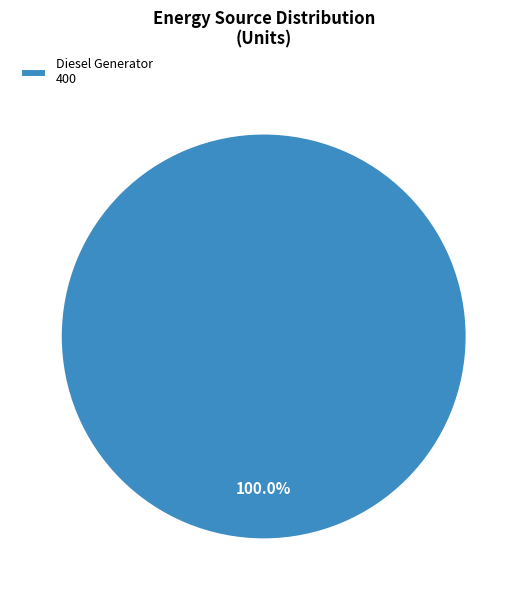

Is there any slice that represents more than half of the pie?

Yes